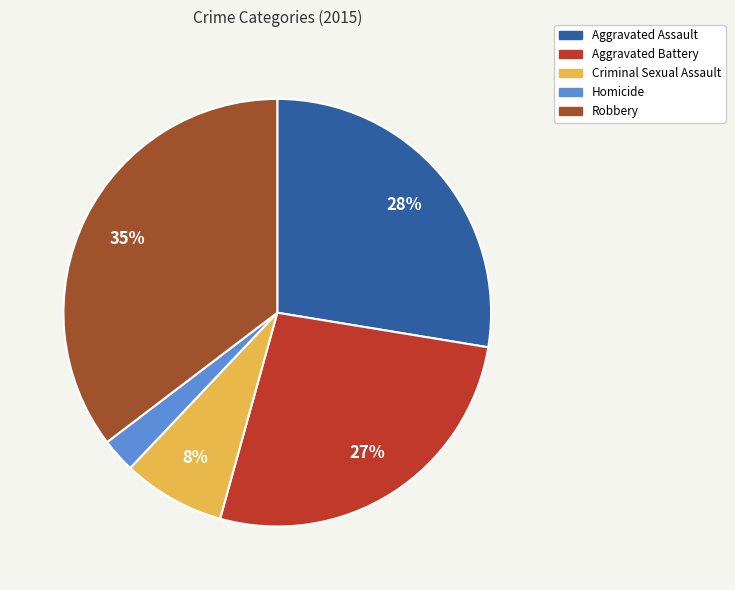

How many slices are in this pie chart?

5